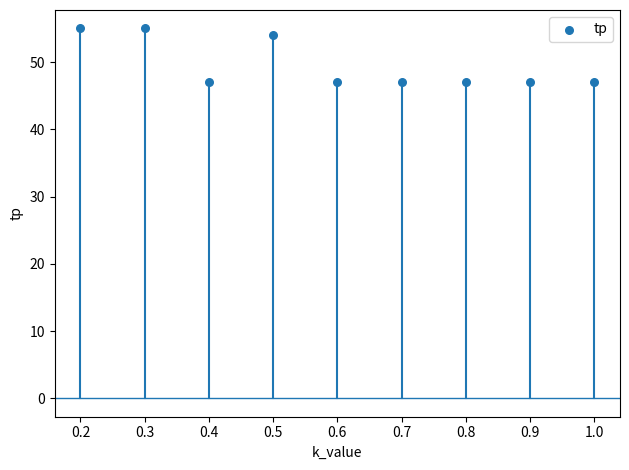

What Y value in the scatter plot is closest to 51?

54